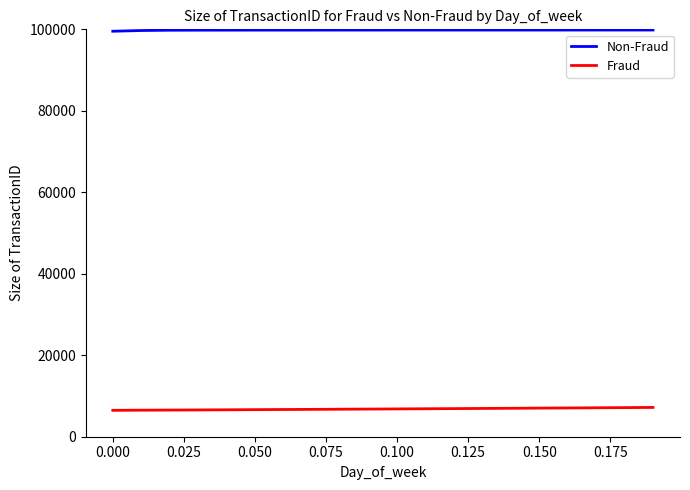

Which series has the largest total across all categories?

Non-Fraud